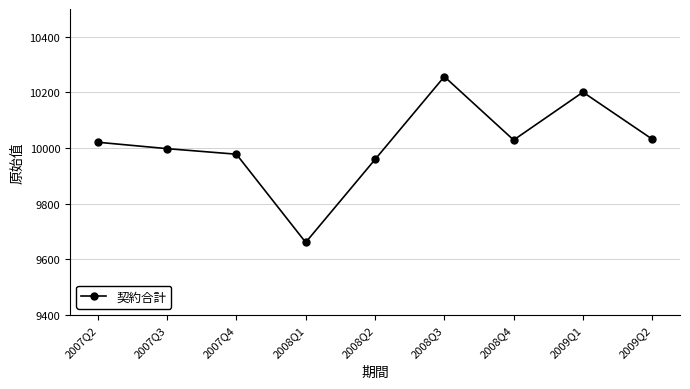

What value does the data have at 2009Q2, to the nearest 50?

10050